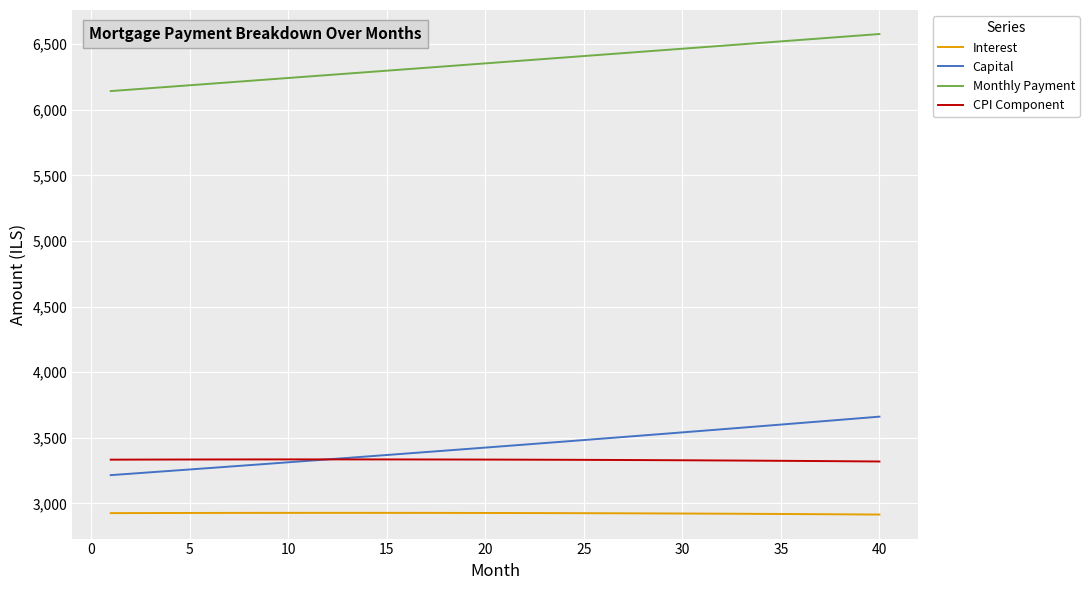

Which series has the largest range (max minus min)?

Capital